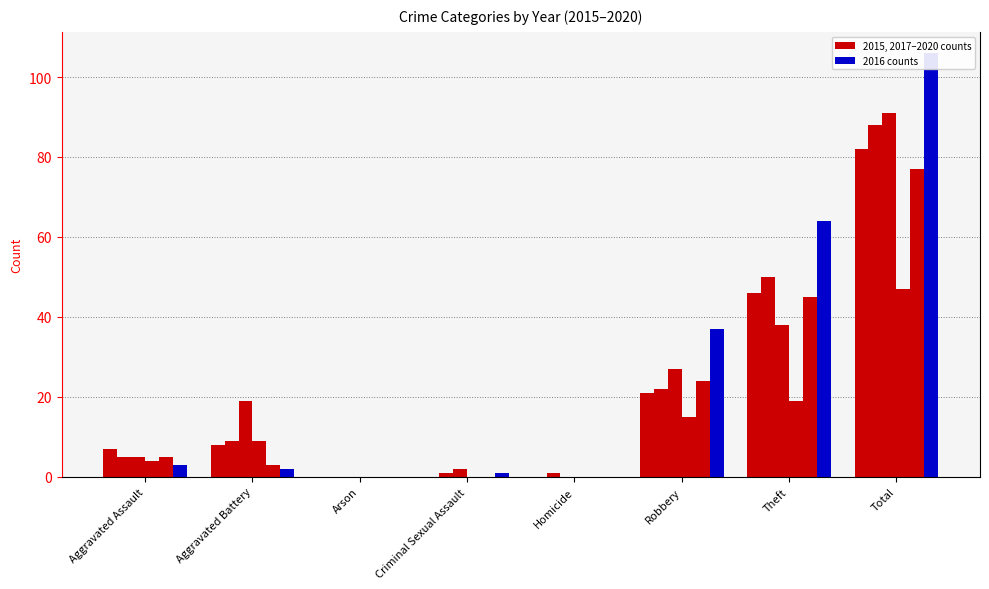

Are the bars horizontal?

No